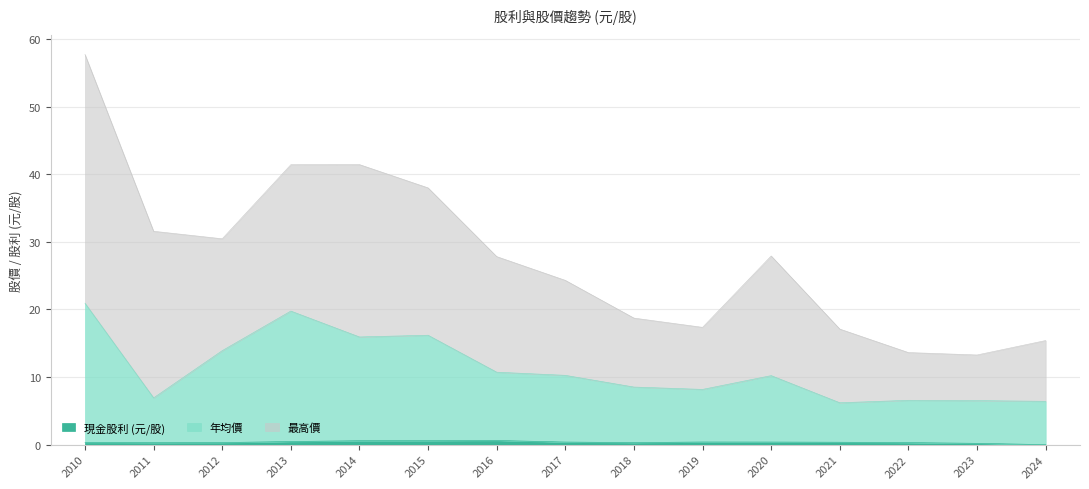

What is the value of the 現金股利 (元/股) point at the 1st from the left?

0.3